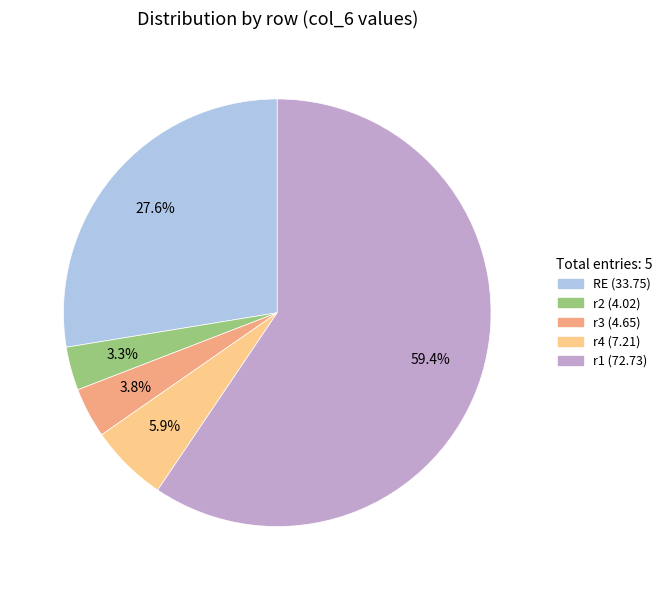

Is the sum of r3 and RE greater than half?

No